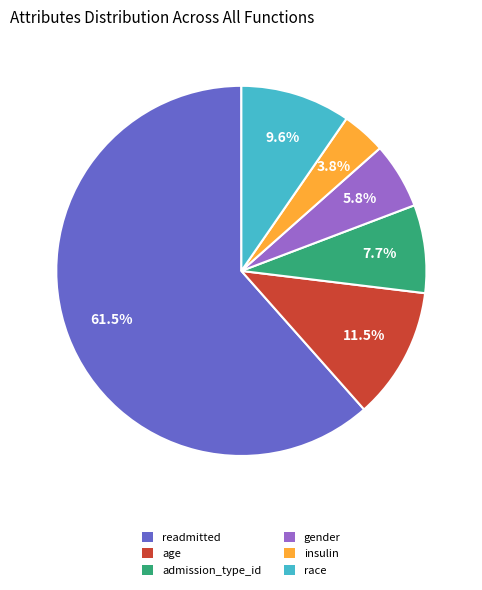

Between age and readmitted, which is larger?

readmitted